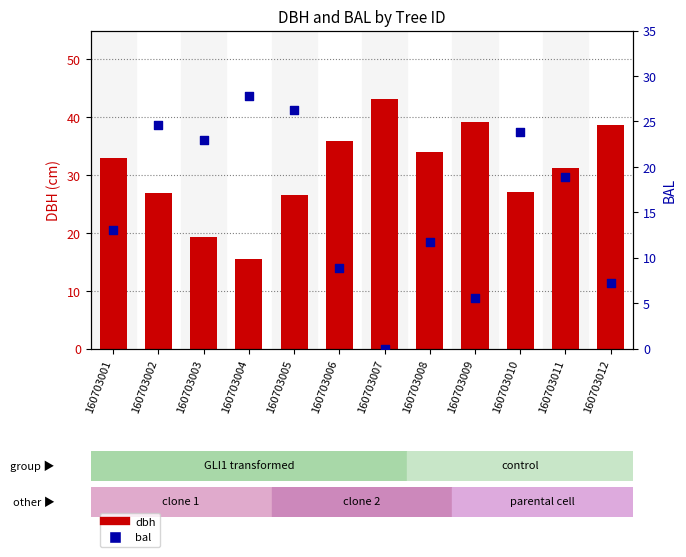

At which category is the sum across all series the highest?

160703005